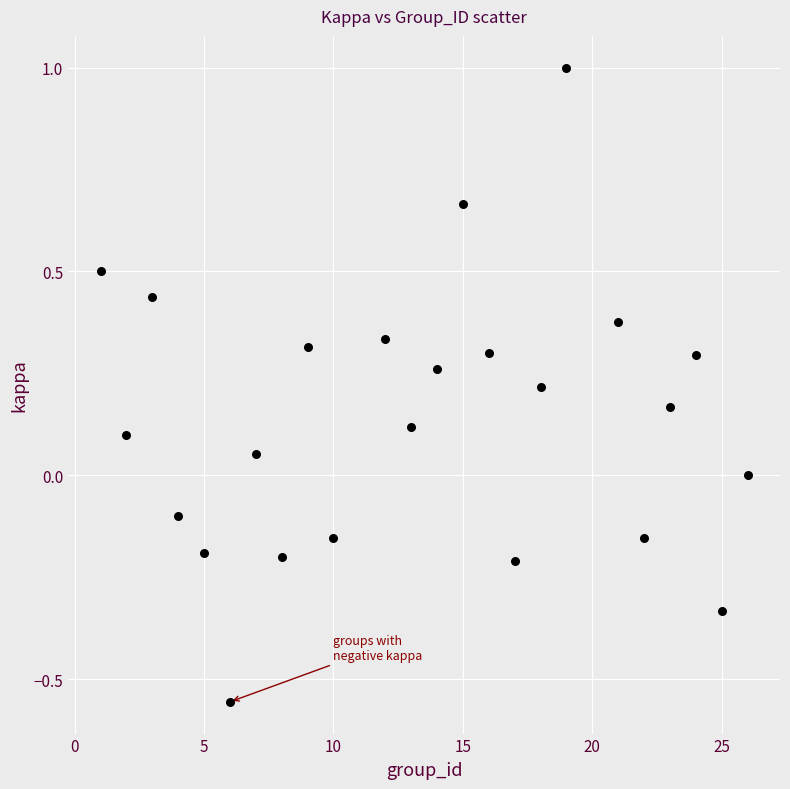

What is the range of X values (max minus min)?

25.0